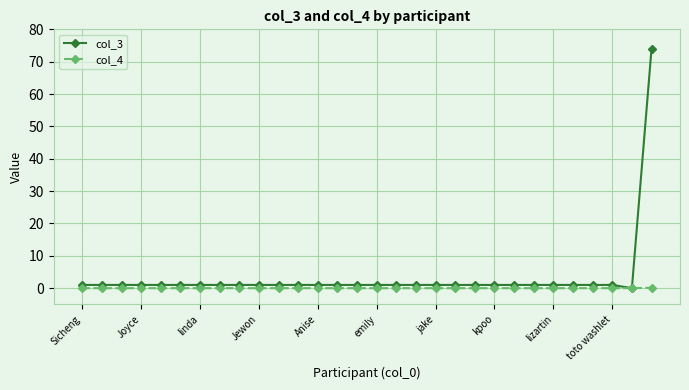

Which series has the widest spread of values?

col_3